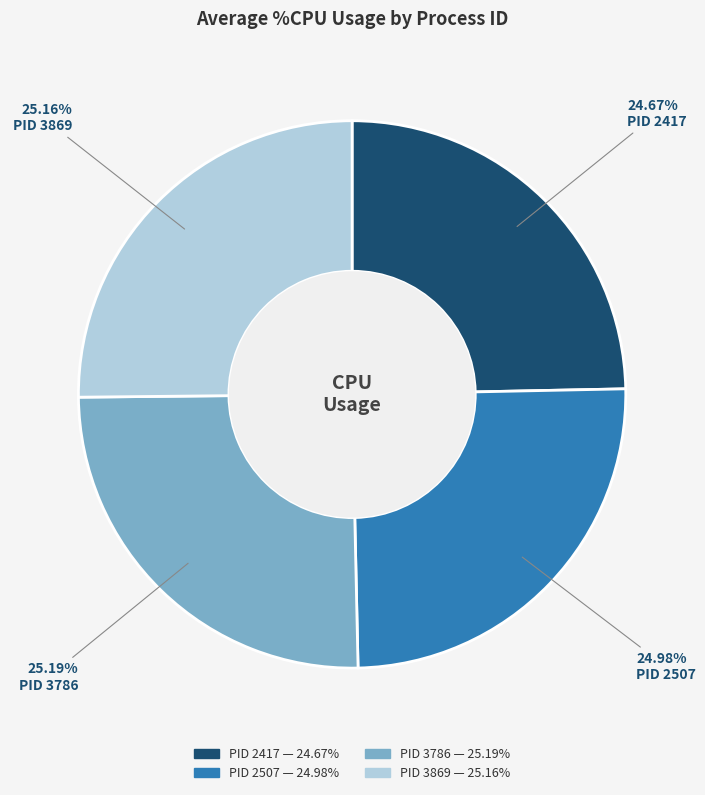

Does any single category account for the majority?

No